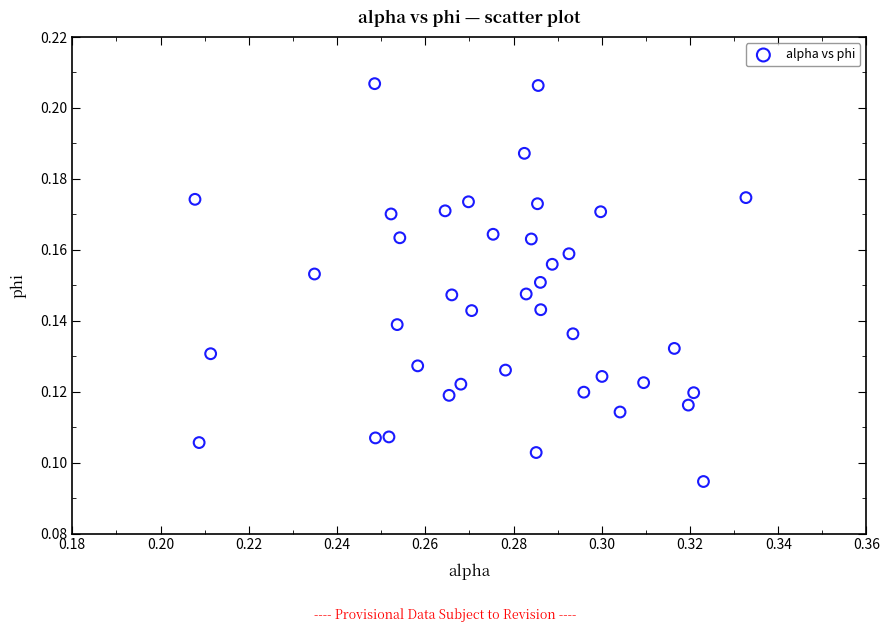

Count the number of points in this scatter plot.

40